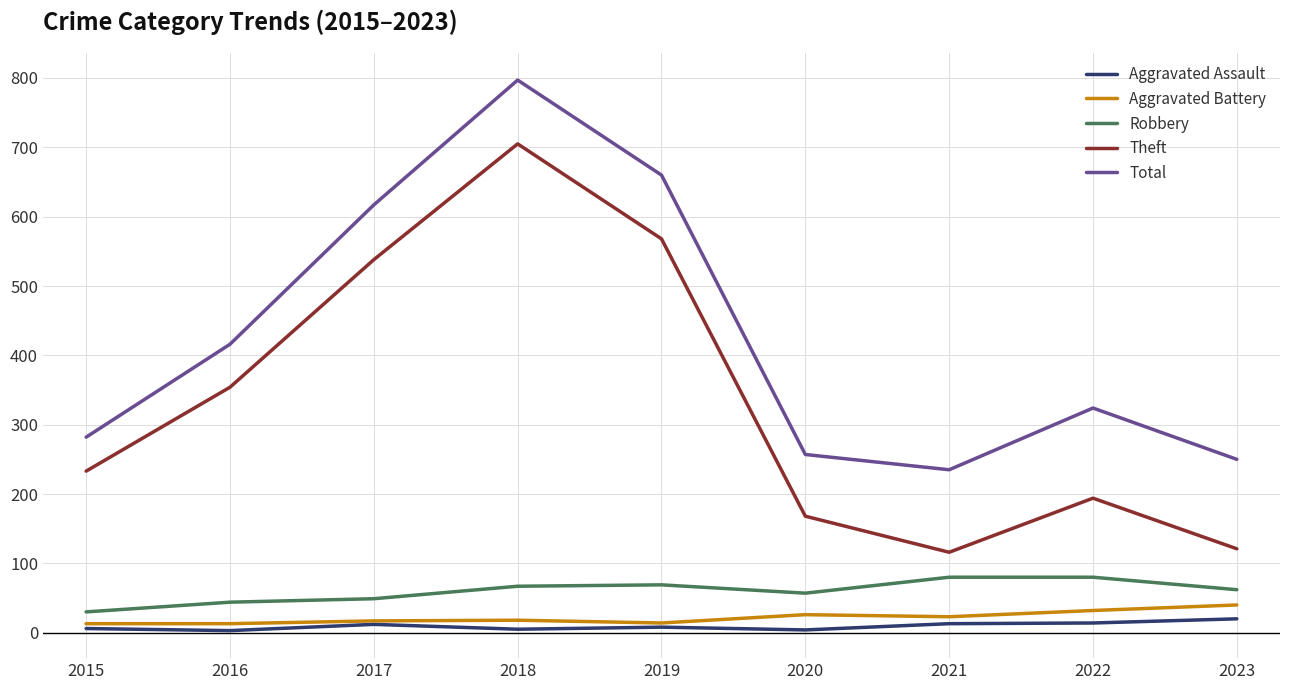

True or false: Robbery and Aggravated Battery intersect in this chart.

False